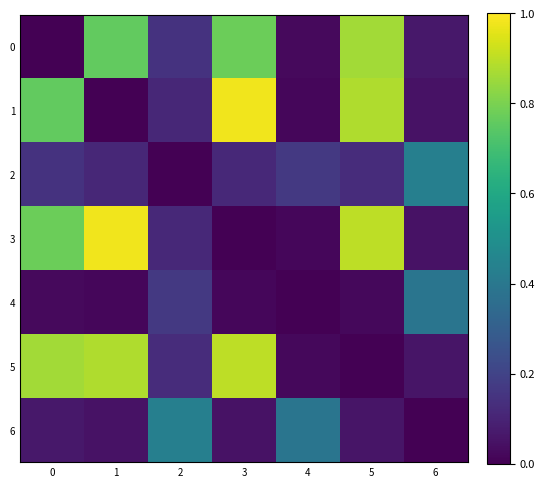

Reading left to right, extract all data points from this chart.

0: 0=0.0	1=0.8	2=0.1	3=0.8	4=0.0	5=0.9	6=0.1
1: 0=0.8	1=0.0	2=0.1	3=1.0	4=0.0	5=0.9	6=0.0
2: 0=0.1	1=0.1	2=0.0	3=0.1	4=0.2	5=0.1	6=0.4
3: 0=0.8	1=1.0	2=0.1	3=0.0	4=0.0	5=0.9	6=0.0
4: 0=0.0	1=0.0	2=0.2	3=0.0	4=0.0	5=0.0	6=0.4
5: 0=0.9	1=0.9	2=0.1	3=0.9	4=0.0	5=0.0	6=0.1
6: 0=0.1	1=0.0	2=0.4	3=0.0	4=0.4	5=0.1	6=0.0